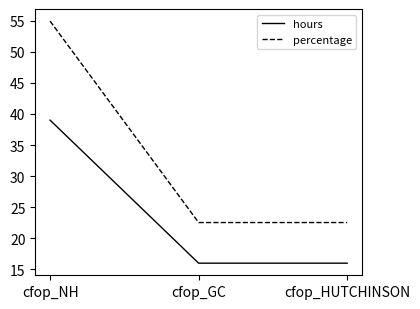

Rank the series by their maximum value, from lowest to highest.

hours, percentage